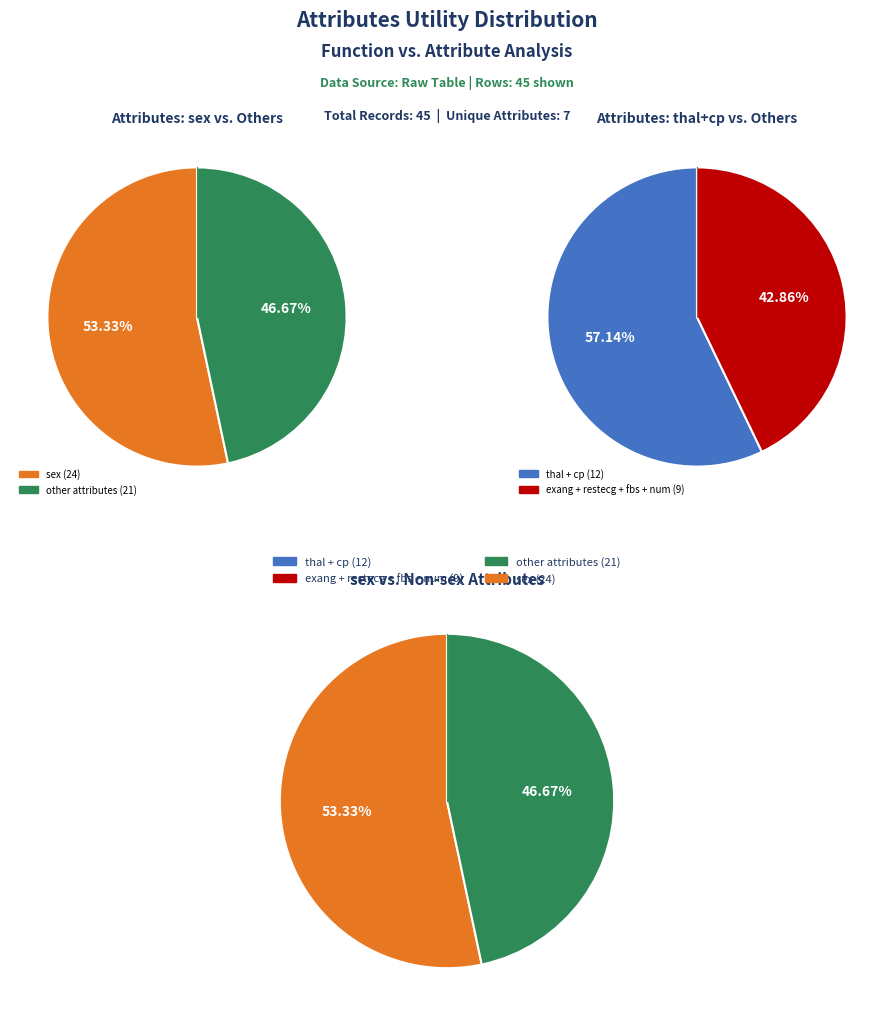

Which category has the biggest portion of the pie?

sex